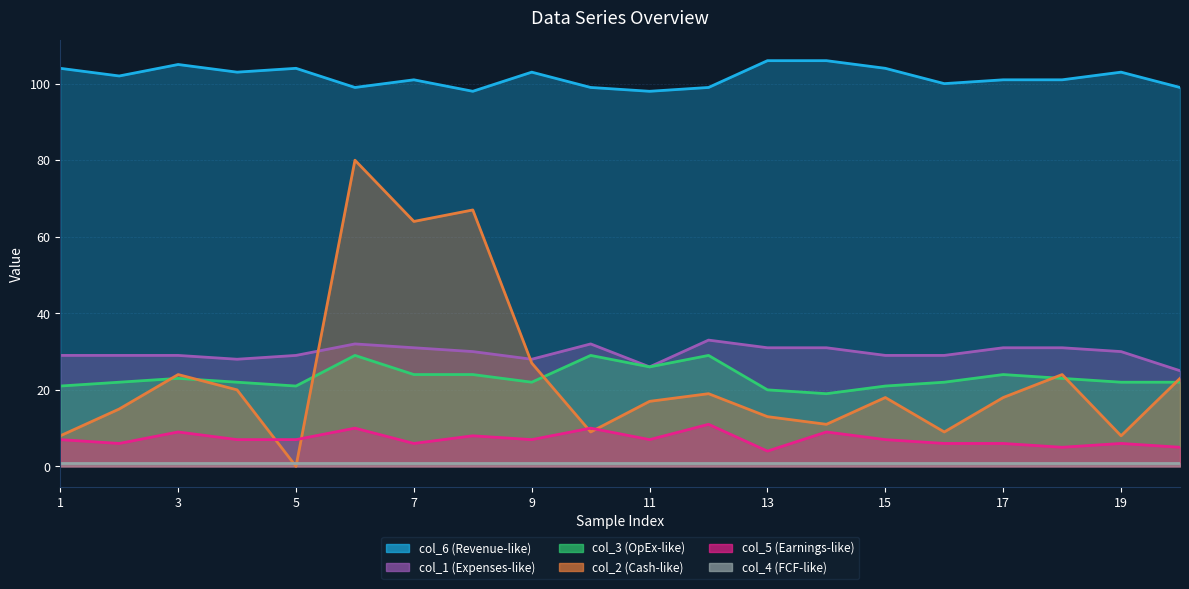

Which has a higher value, 6 or 11?

6